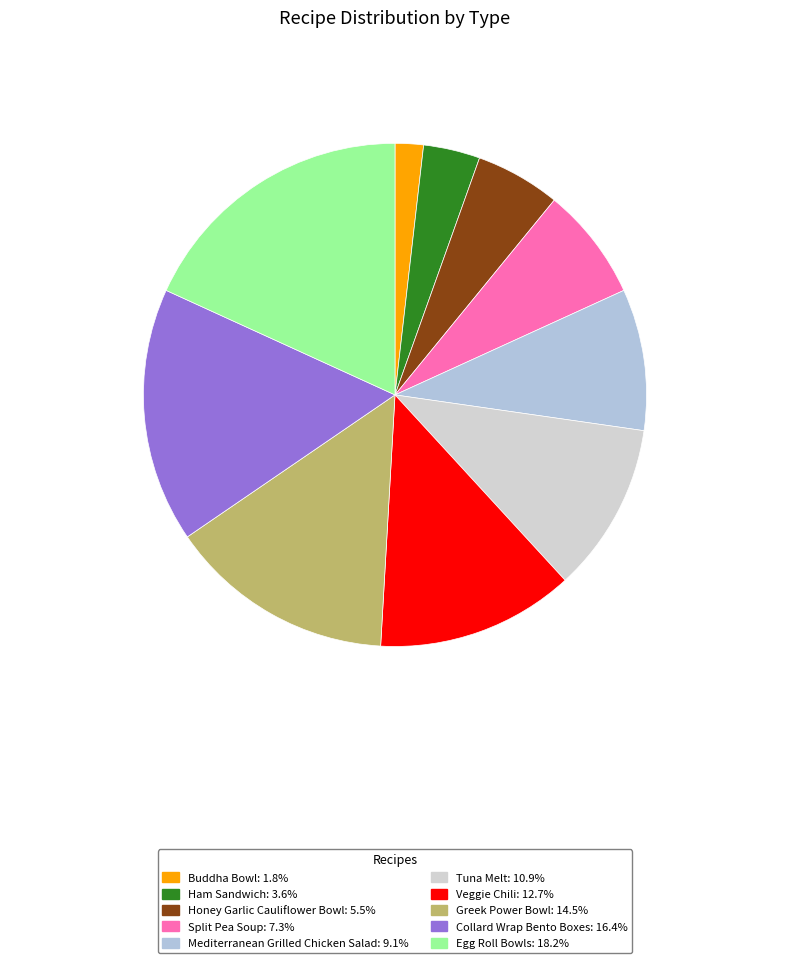

Count the number of slices in the pie.

10